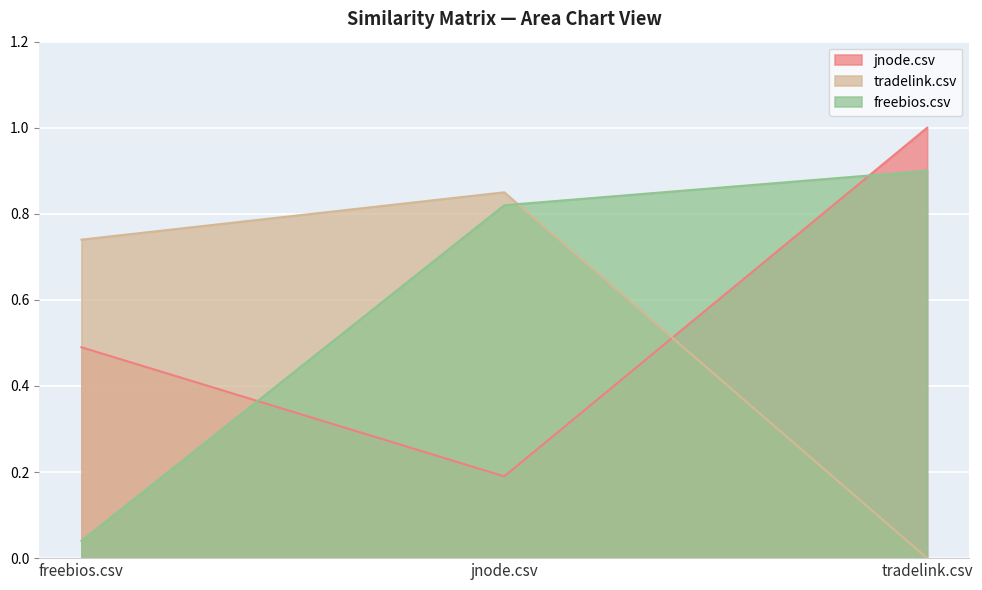

At which category does the chart reach its minimum across all series?

tradelink.csv